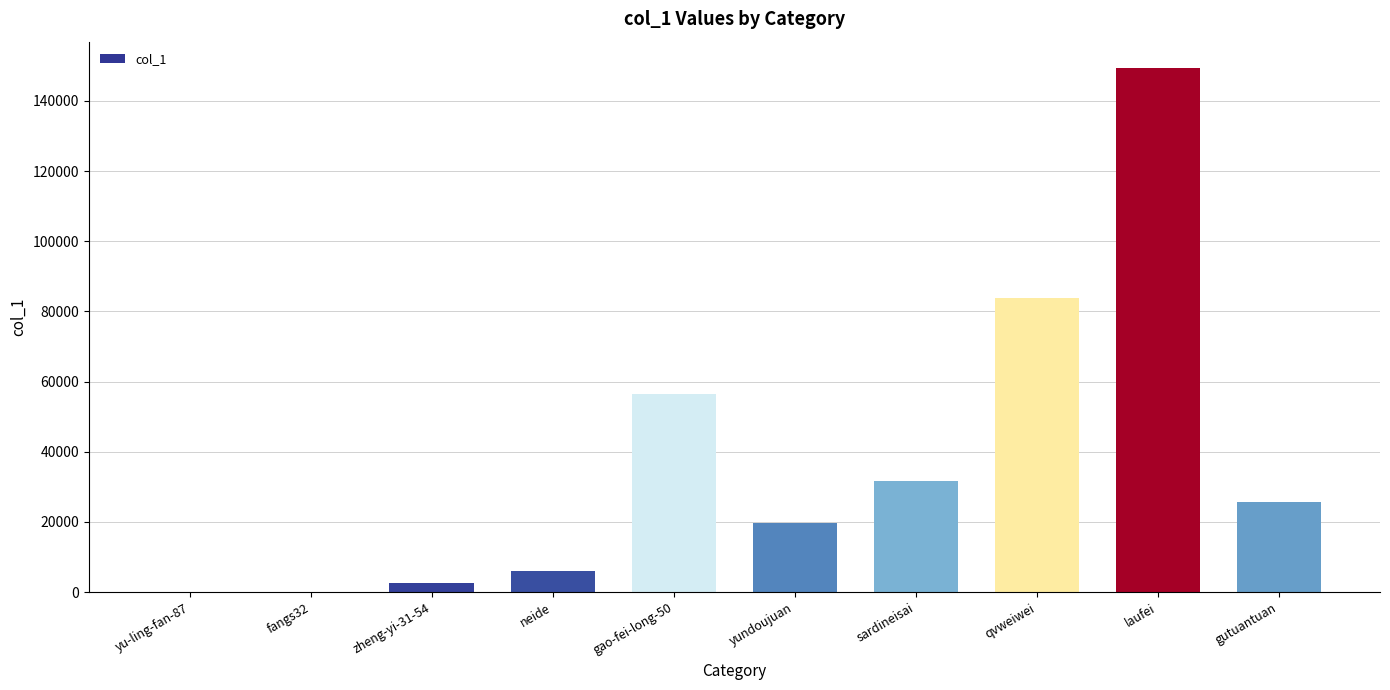

How many distinct data groups are displayed?

1